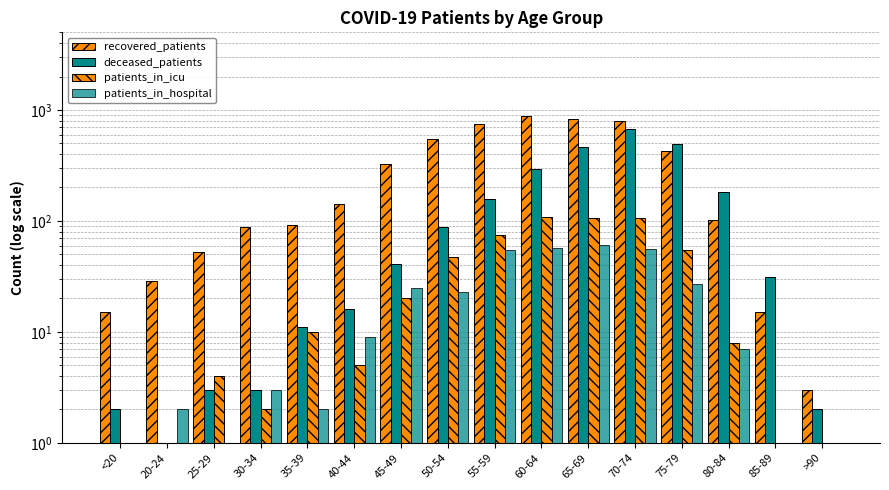

The patients_in_hospital series shows 0 at 85-89. True or false?

False